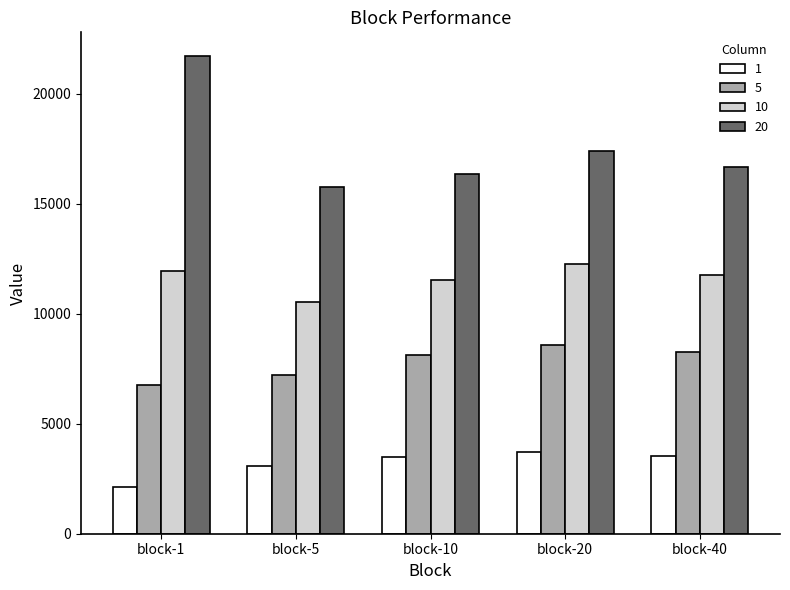

What is the sum of the 1 values at block-40 and block-20?

7268.9